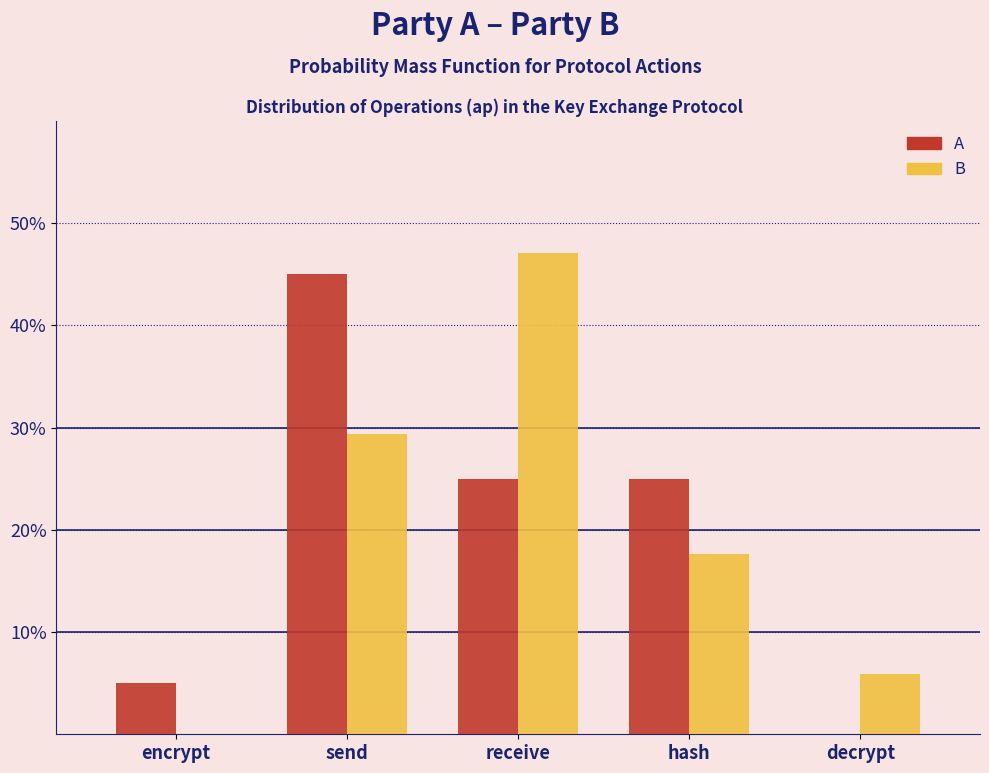

Are the bars grouped side by side (vs. stacked)?

Yes